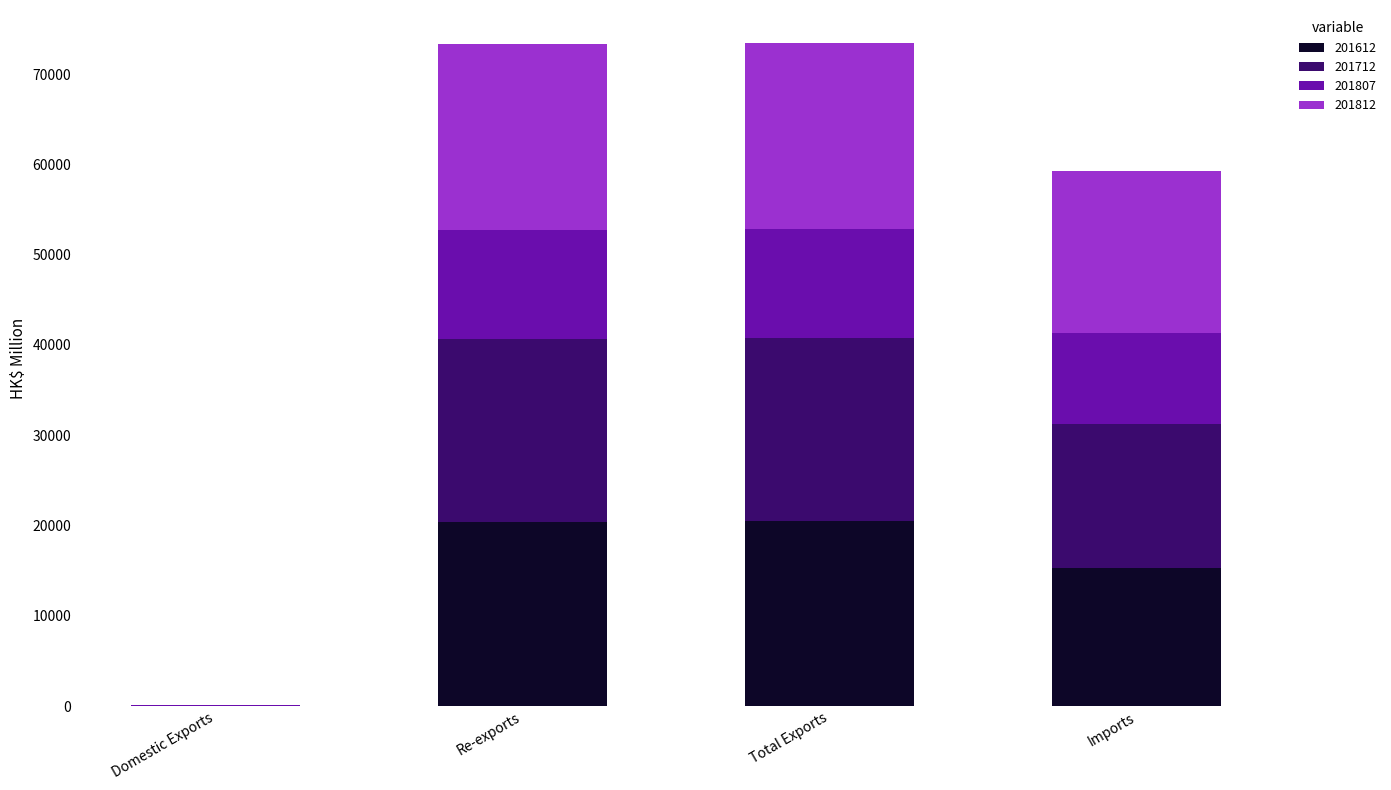

How many series are shown in this chart?

4